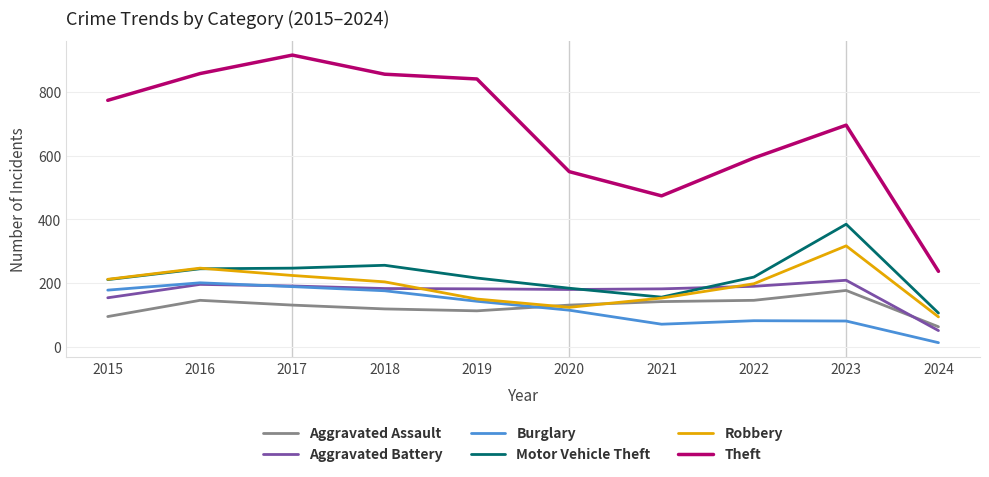

Is the value of Robbery at 2023 greater than the value of Motor Vehicle Theft at 2022?

Yes